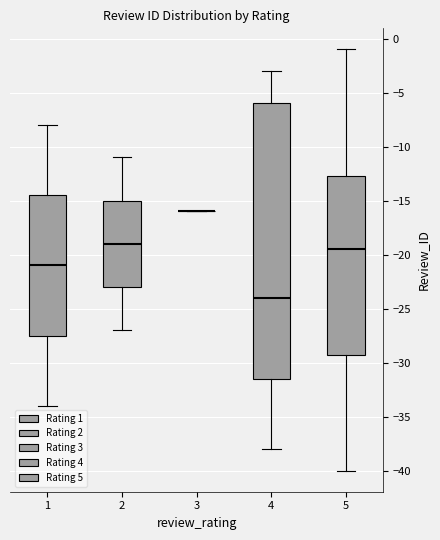

Where is the lower edge of the box at x = 4 on the y-axis? The values are not printed on the chart, so give them approximately, as read against the axis.

-31.5